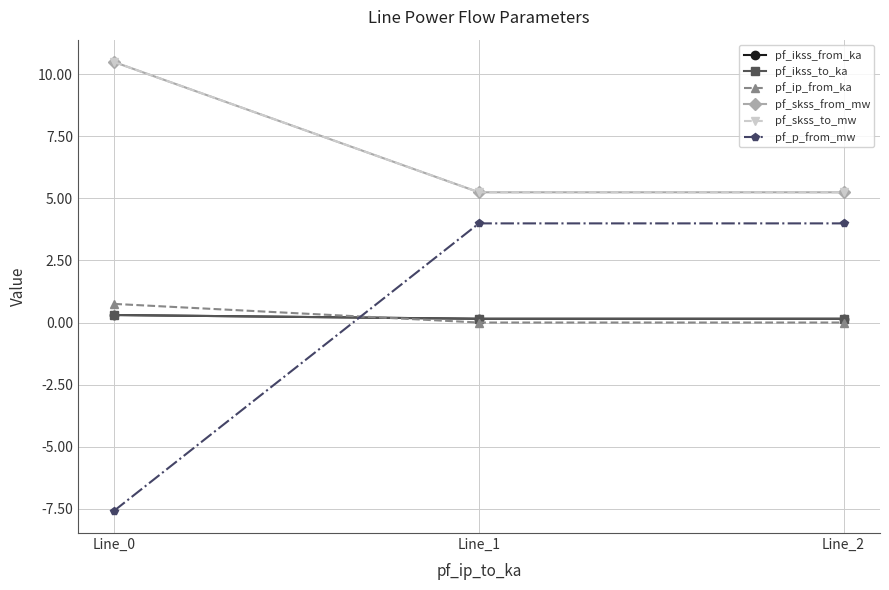

Is this an area chart (filled region under the line)?

No